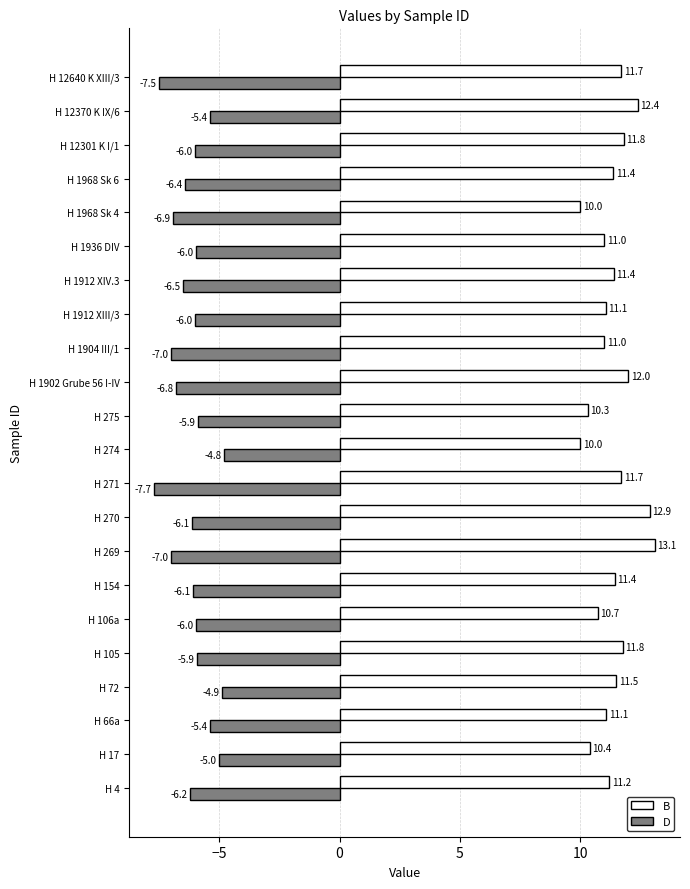

List the series in order of their overall mean, lowest first.

D, B